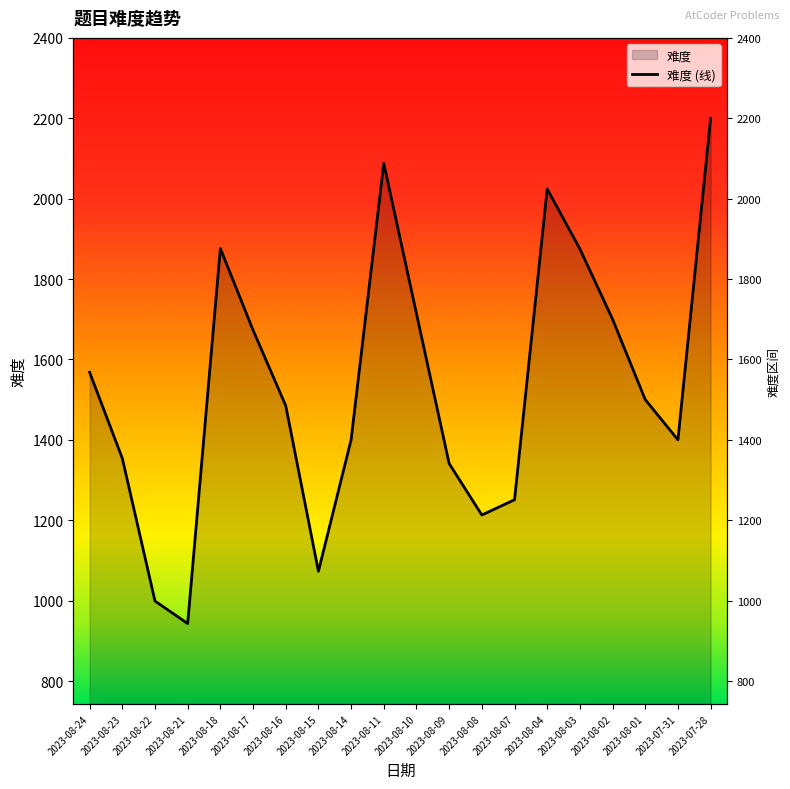

What is the label of the 19th point from the left?

2023-07-31